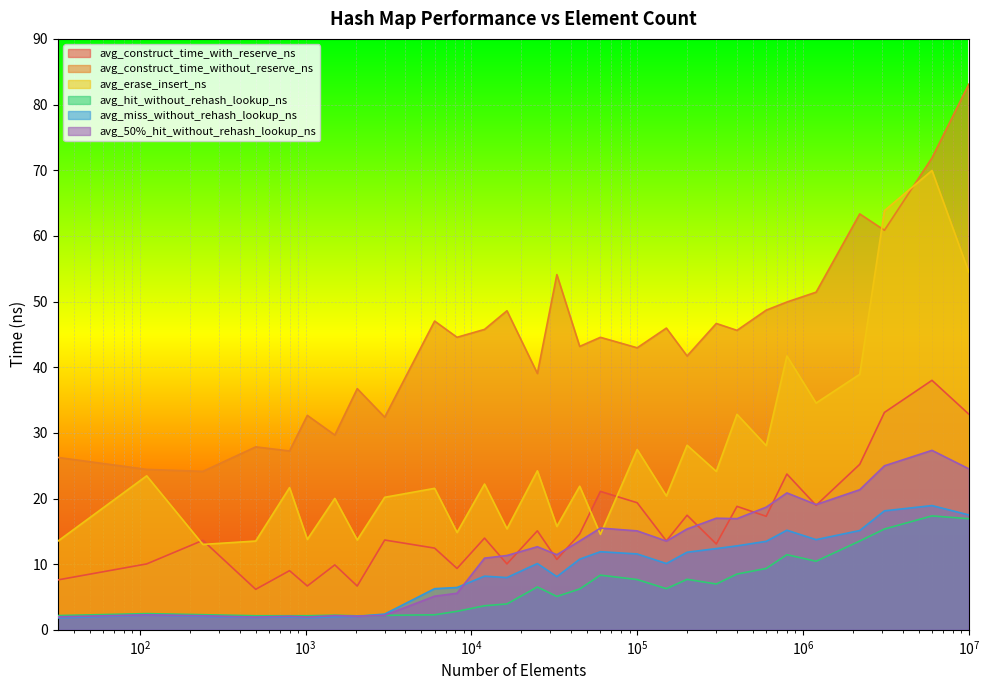

What is the value of the avg_construct_time_without_reserve_ns point at the 28th from the left?

71.9